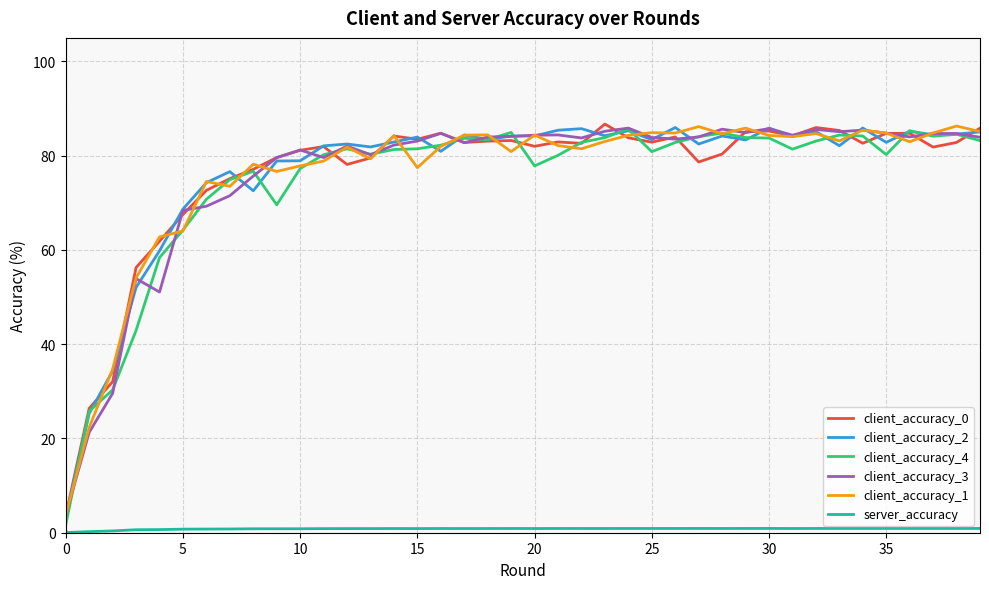

Which series has the widest spread of values?

client_accuracy_4